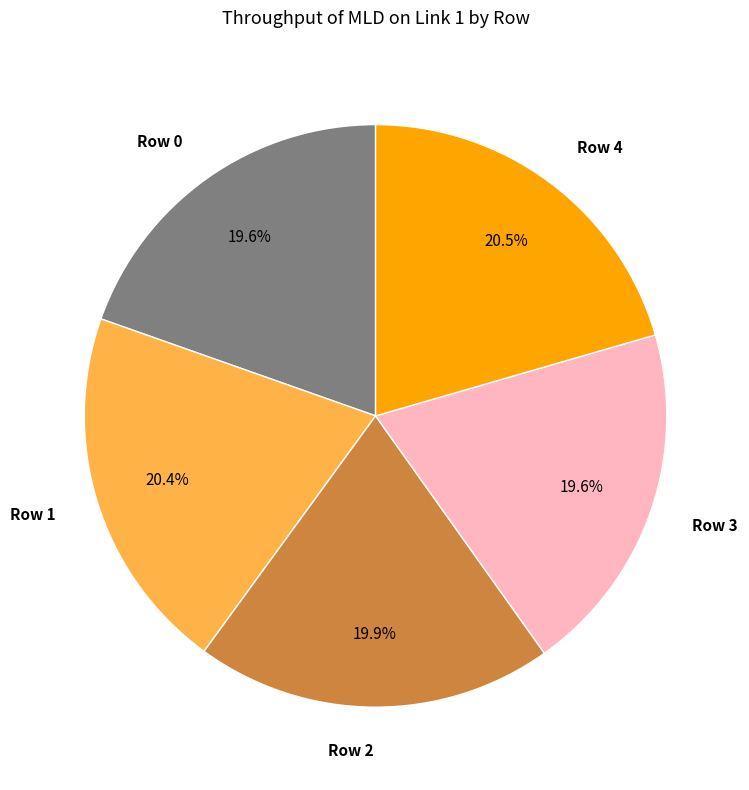

Is the sum of Row 1 and Row 3 greater than half?

No